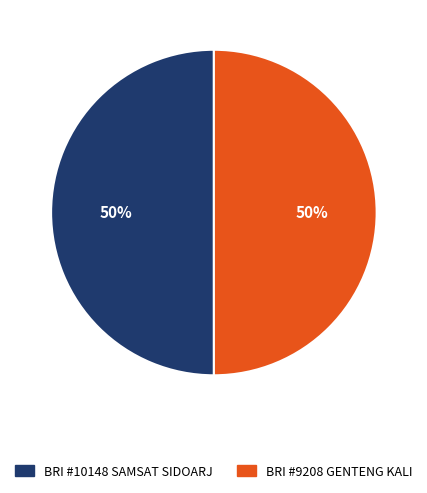

True or false: BRI #9208 GENTENG KALI accounts for 65% of the total.

False